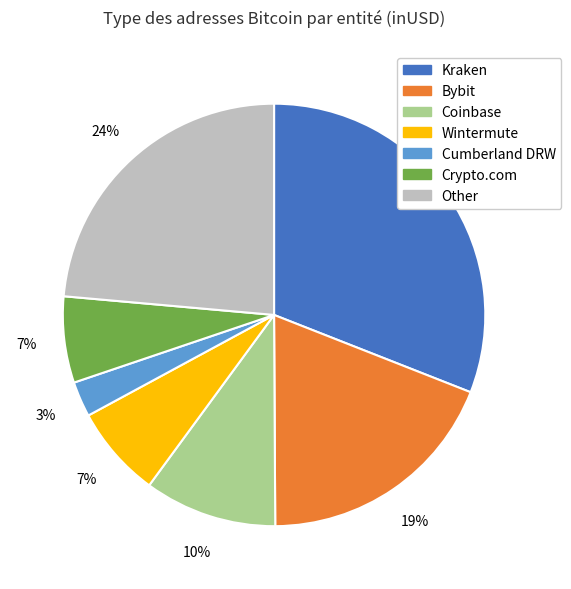

Do Crypto.com and Bybit together represent more than half of the pie?

No